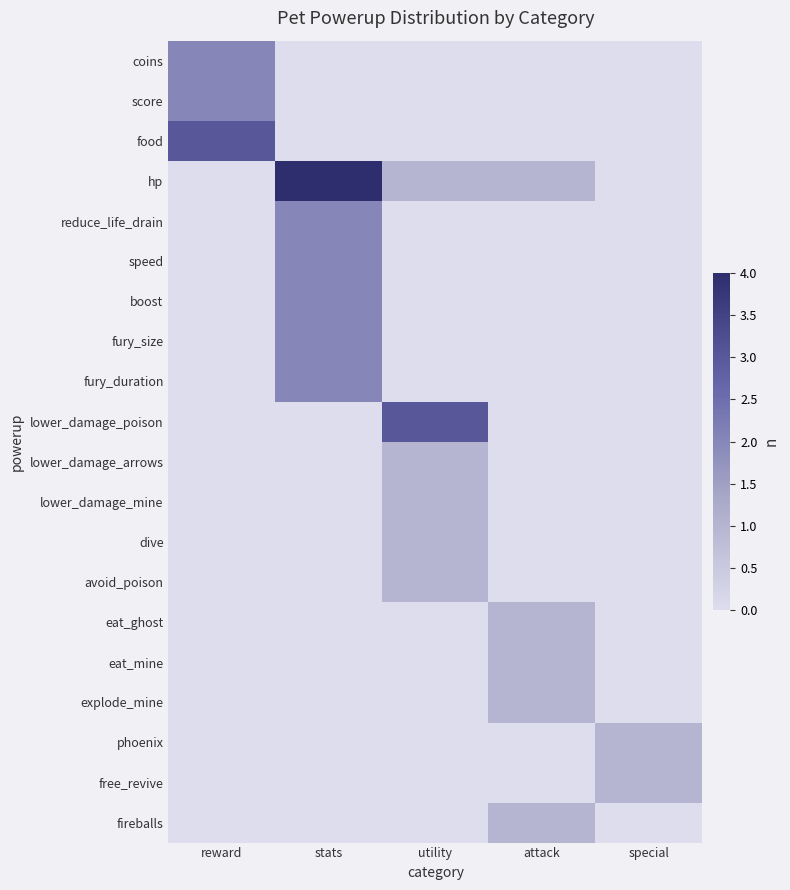

Reading left to right, list all the values displayed in this chart.

coins: reward=2	stats=0	utility=0	attack=0	special=0
score: reward=2	stats=0	utility=0	attack=0	special=0
food: reward=3	stats=0	utility=0	attack=0	special=0
hp: reward=0	stats=4	utility=1	attack=1	special=0
reduce_life_drain: reward=0	stats=2	utility=0	attack=0	special=0
speed: reward=0	stats=2	utility=0	attack=0	special=0
boost: reward=0	stats=2	utility=0	attack=0	special=0
fury_size: reward=0	stats=2	utility=0	attack=0	special=0
fury_duration: reward=0	stats=2	utility=0	attack=0	special=0
lower_damage_poison: reward=0	stats=0	utility=3	attack=0	special=0
lower_damage_arrows: reward=0	stats=0	utility=1	attack=0	special=0
lower_damage_mine: reward=0	stats=0	utility=1	attack=0	special=0
dive: reward=0	stats=0	utility=1	attack=0	special=0
avoid_poison: reward=0	stats=0	utility=1	attack=0	special=0
eat_ghost: reward=0	stats=0	utility=0	attack=1	special=0
eat_mine: reward=0	stats=0	utility=0	attack=1	special=0
explode_mine: reward=0	stats=0	utility=0	attack=1	special=0
phoenix: reward=0	stats=0	utility=0	attack=0	special=1
free_revive: reward=0	stats=0	utility=0	attack=0	special=1
fireballs: reward=0	stats=0	utility=0	attack=1	special=0